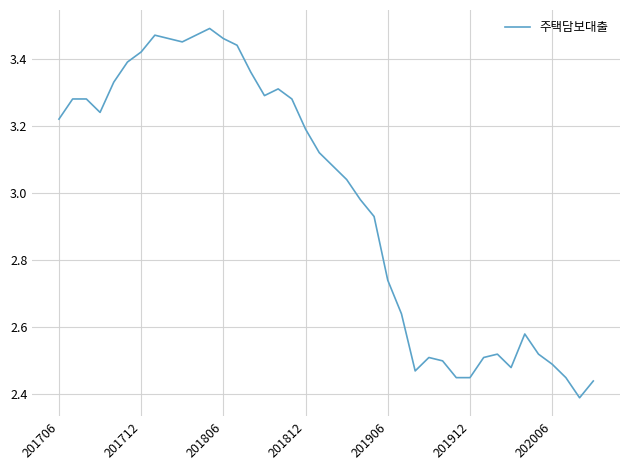

What is the difference between the maximum and minimum values?

1.1